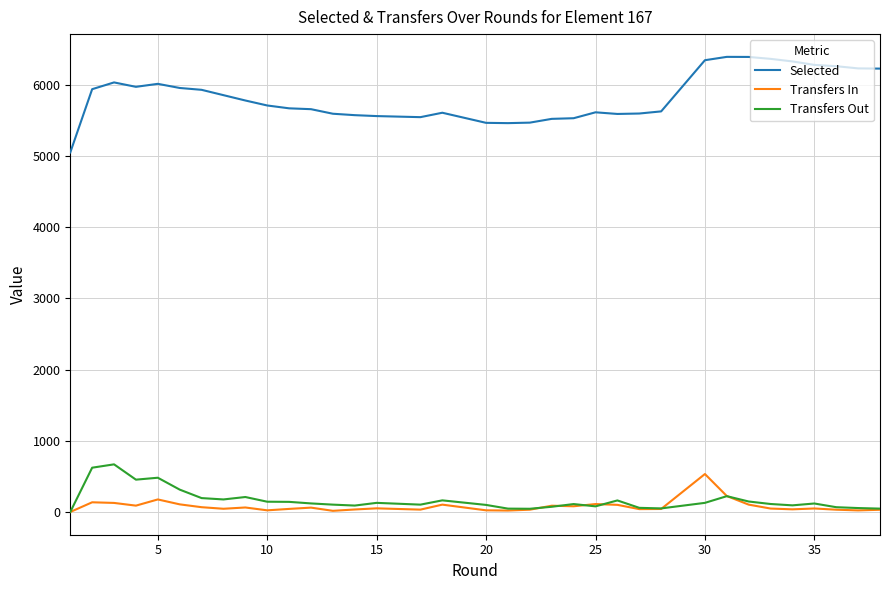

List the series in order of their peak value, highest first.

Selected, Transfers Out, Transfers In